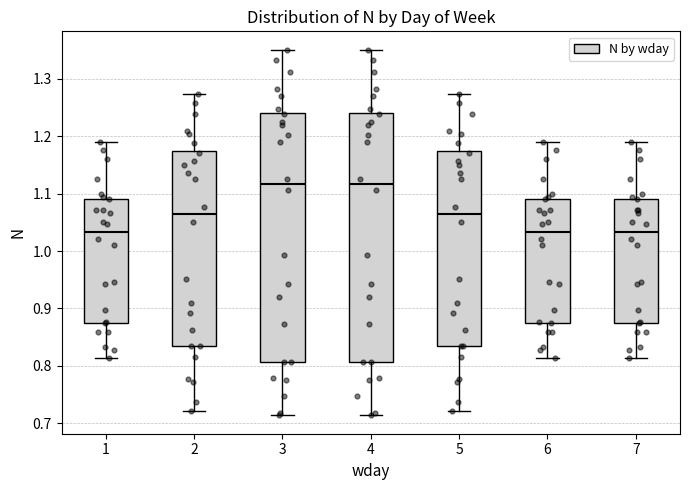

Where does the lower whisker of the box at x = 3 end on the y-axis? The values are not printed on the chart, so give them approximately, as read against the axis.

0.71